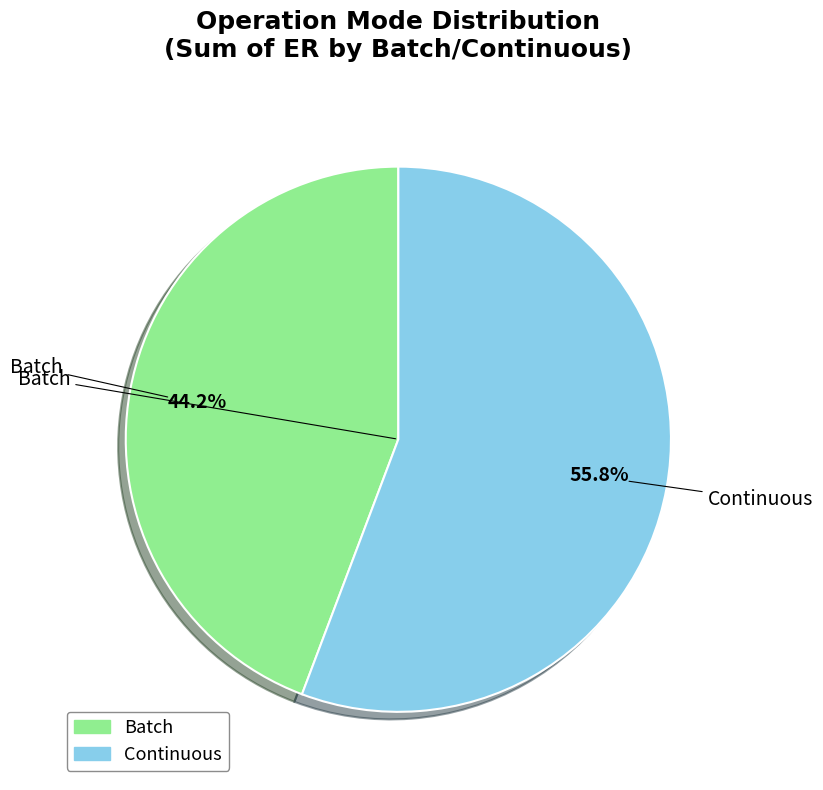

Count the number of slices in the pie.

2